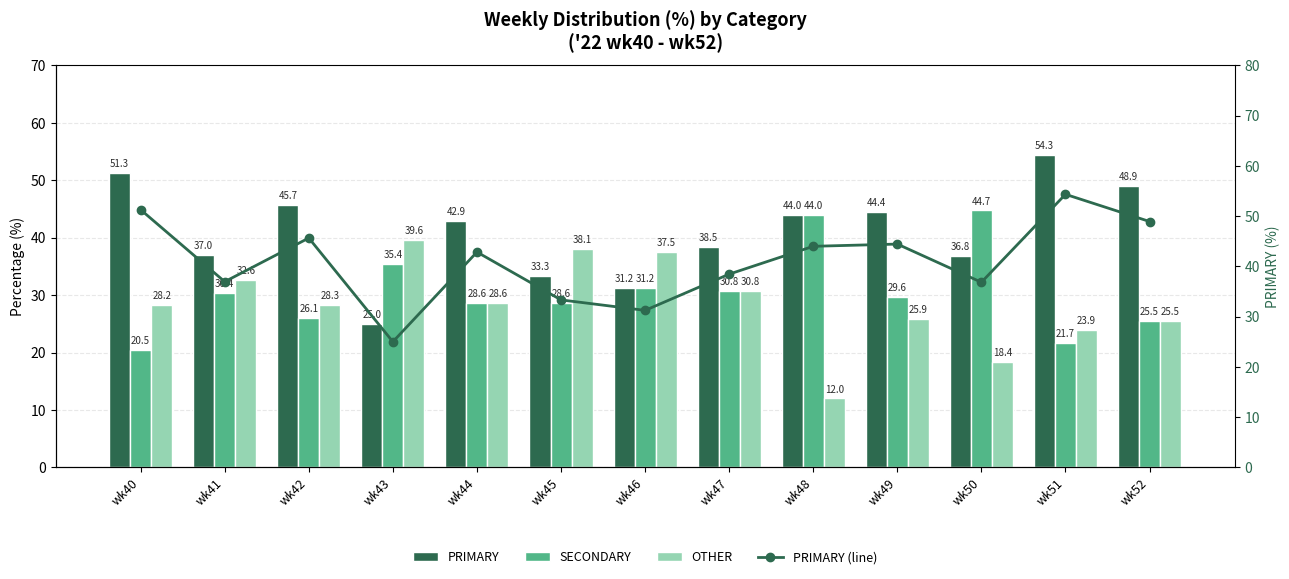

Reading left to right, transcribe all the data shown in this chart.

PRIMARY: wk40=51.3	wk41=37.0	wk42=45.7	wk43=25.0	wk44=42.9	wk45=33.3	wk46=31.2	wk47=38.5	wk48=44.0	wk49=44.4	wk50=36.8	wk51=54.3	wk52=48.9
SECONDARY: wk40=20.5	wk41=30.4	wk42=26.1	wk43=35.4	wk44=28.6	wk45=28.6	wk46=31.2	wk47=30.8	wk48=44.0	wk49=29.6	wk50=44.7	wk51=21.7	wk52=25.5
OTHER: wk40=28.2	wk41=32.6	wk42=28.3	wk43=39.6	wk44=28.6	wk45=38.1	wk46=37.5	wk47=30.8	wk48=12.0	wk49=25.9	wk50=18.4	wk51=23.9	wk52=25.5
PRIMARY (line): wk40=51.3	wk41=37.0	wk42=45.7	wk43=25.0	wk44=42.9	wk45=33.3	wk46=31.2	wk47=38.5	wk48=44.0	wk49=44.4	wk50=36.8	wk51=54.3	wk52=48.9